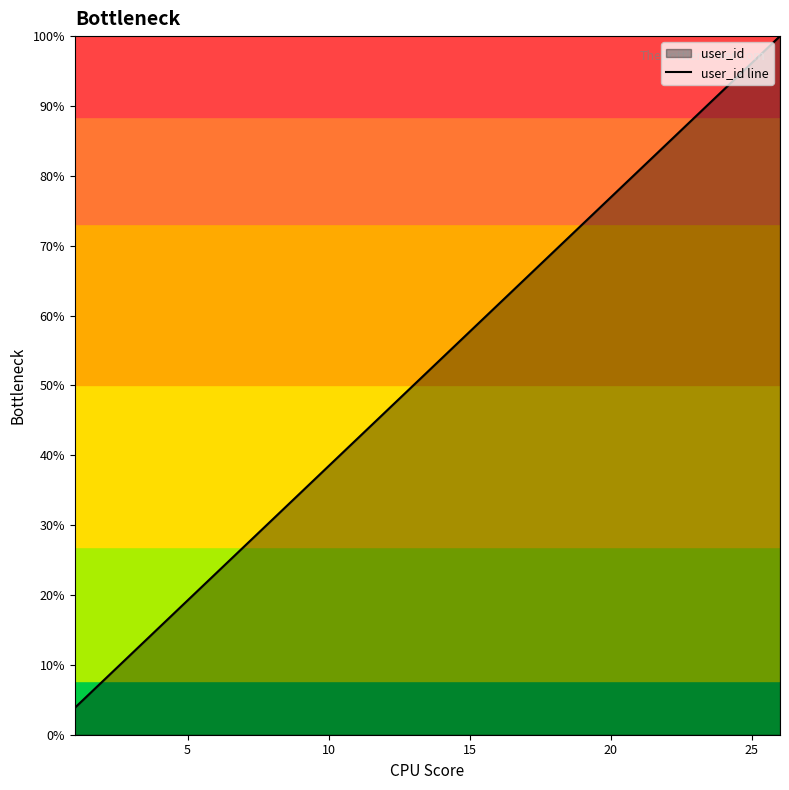

Does the chart have visible grid lines?

No